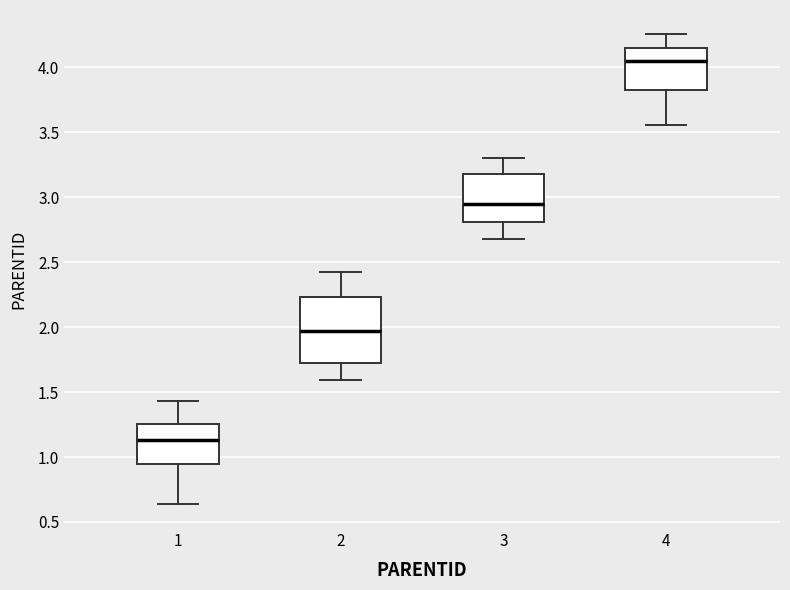

Reading left to right, transcribe this box plot: for each box, give where its median line is, the range the box spans, and where its two whiskers end, as read against the y-axis. The values are not printed on the chart, so give them approximately, as read against the axis.

1: median 1.15, box 0.95 to 1.25, whiskers 0.65 to 1.45
2: median 1.95, box 1.75 to 2.25, whiskers 1.60 to 2.40
3: median 2.95, box 2.80 to 3.20, whiskers 2.70 to 3.30
4: median 4.05, box 3.80 to 4.15, whiskers 3.55 to 4.25